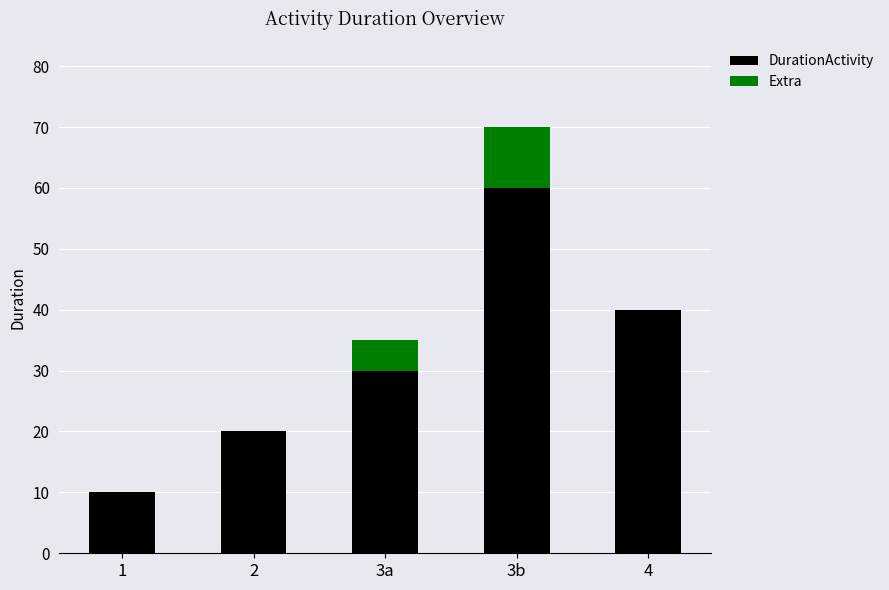

The value of DurationActivity at 2 is 20. True or false?

True